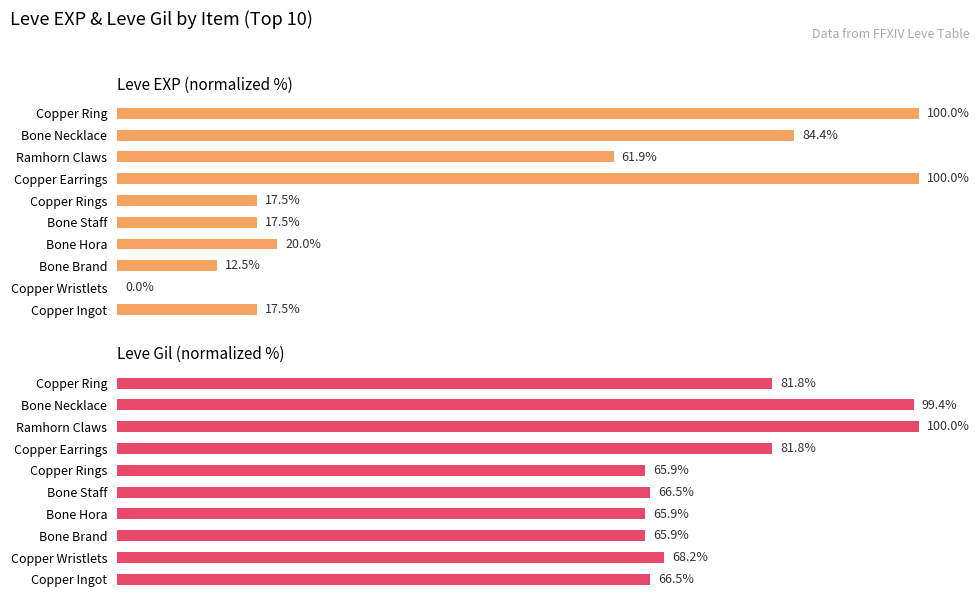

How many bars are there in each group?

2